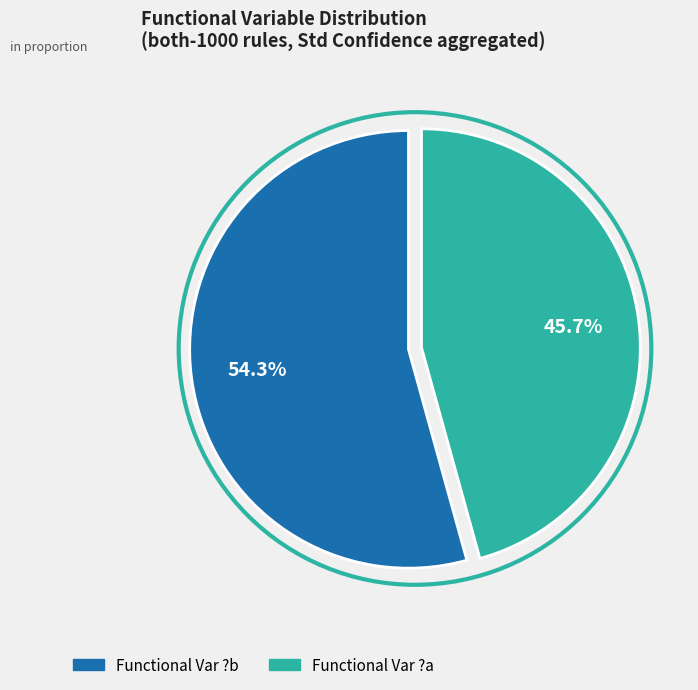

Is there any slice that represents more than half of the pie?

Yes